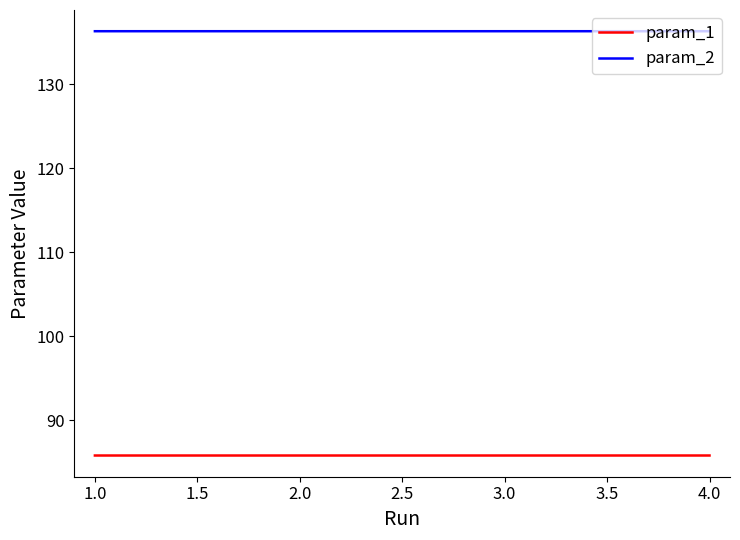

What is the greatest value displayed?

136.3